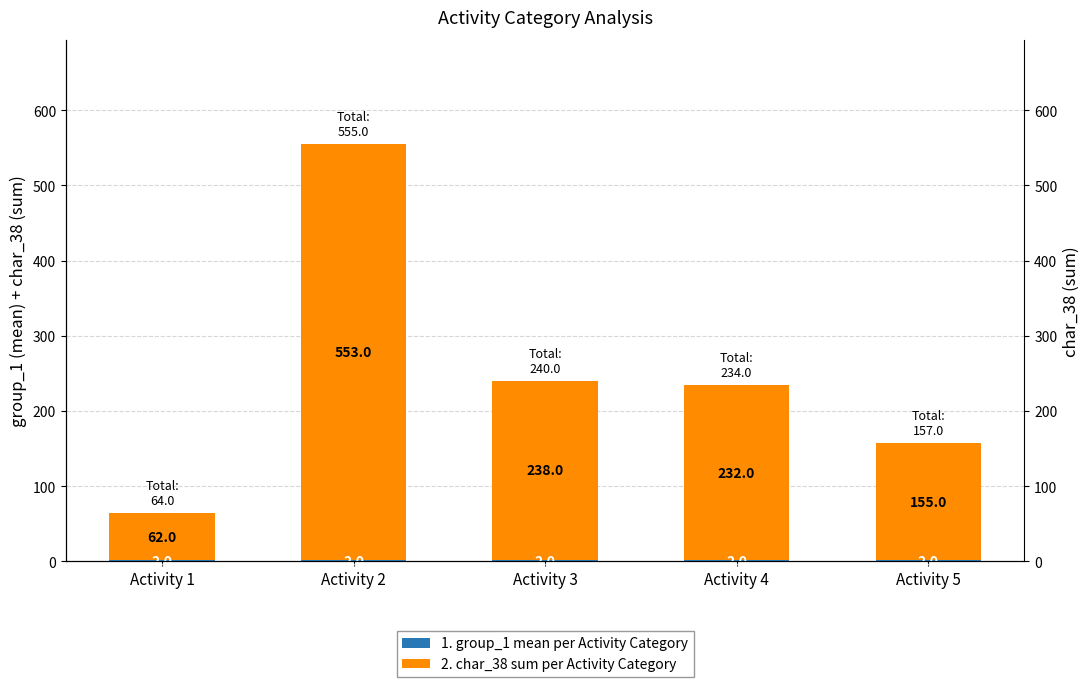

At how many categories does at least one series exceed 459?

1